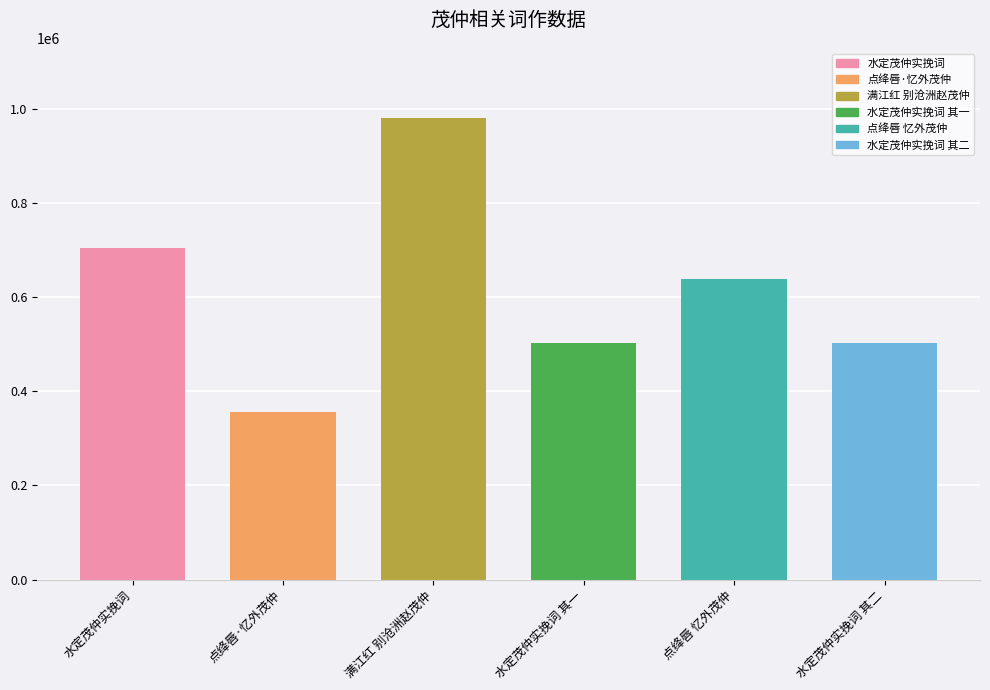

What is the label of the 2nd bar from the right?

点绛唇 忆外茂仲